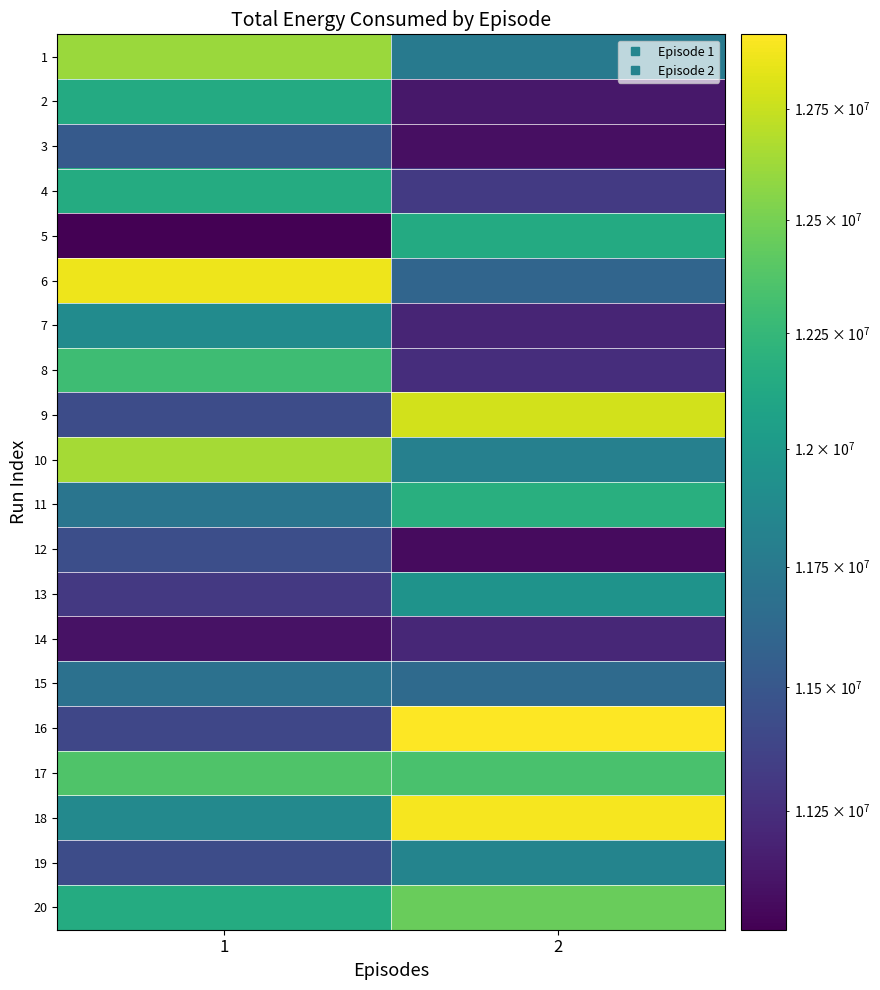

What is the greatest value displayed?

12920072